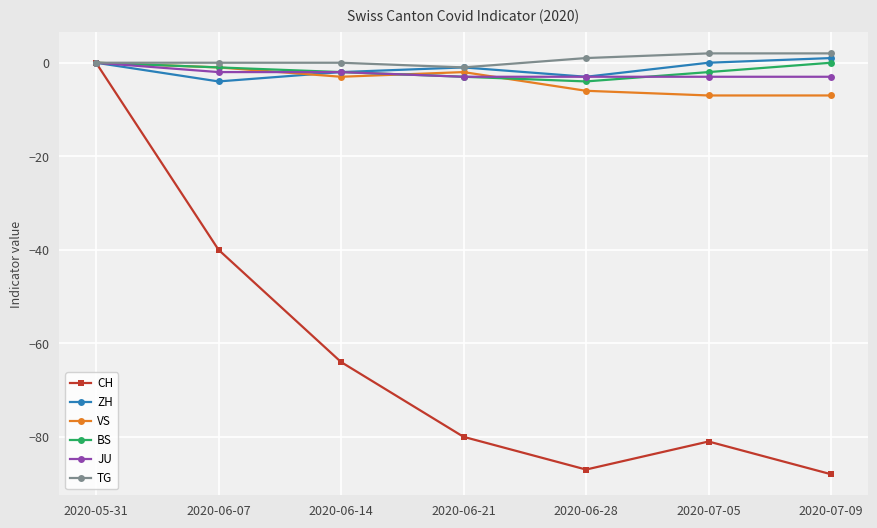

What is the difference between the maximum and minimum values in the CH series?

88